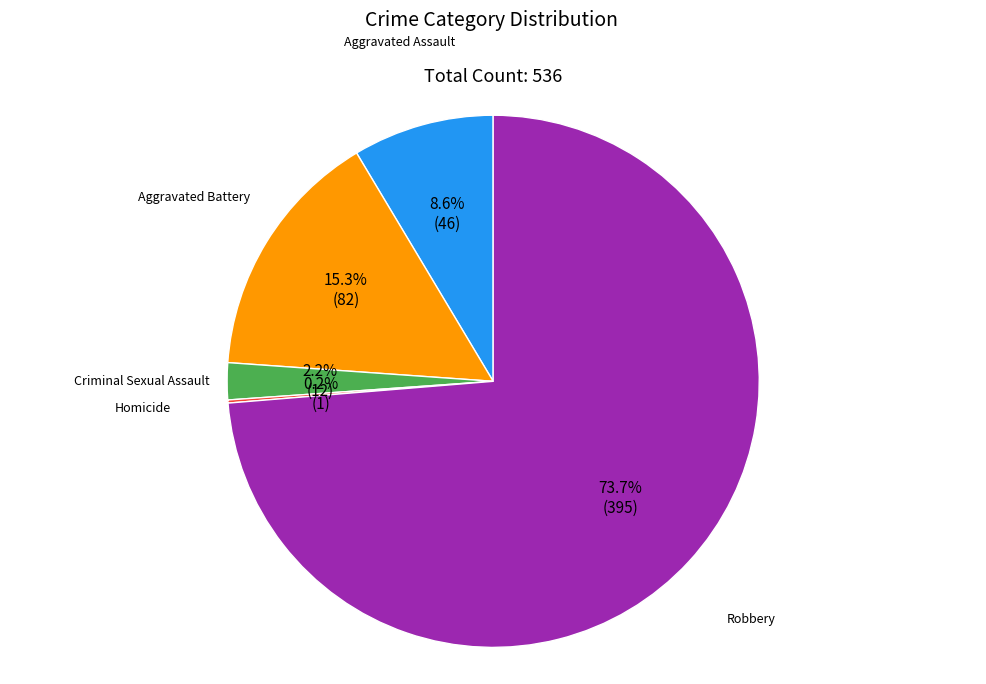

What portion of the pie excludes Aggravated Battery?

84.7%